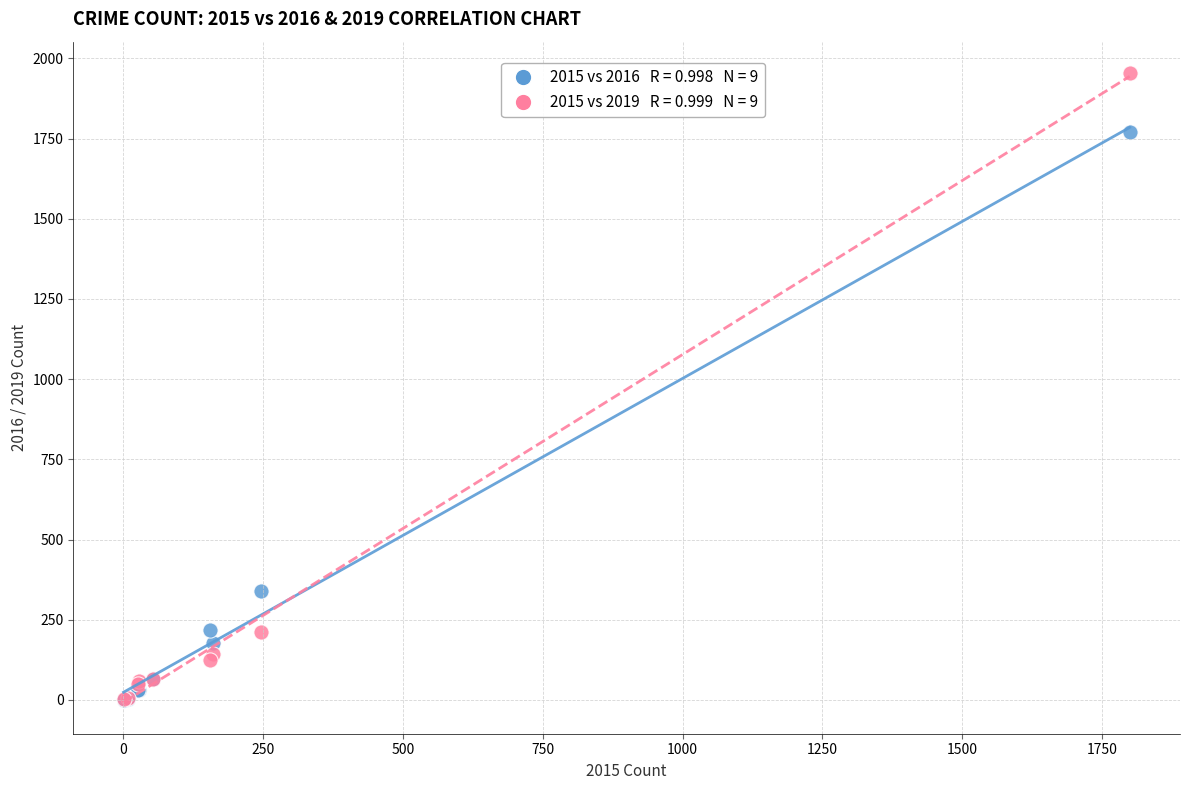

Across all series, what Y value is closest to 977?

340